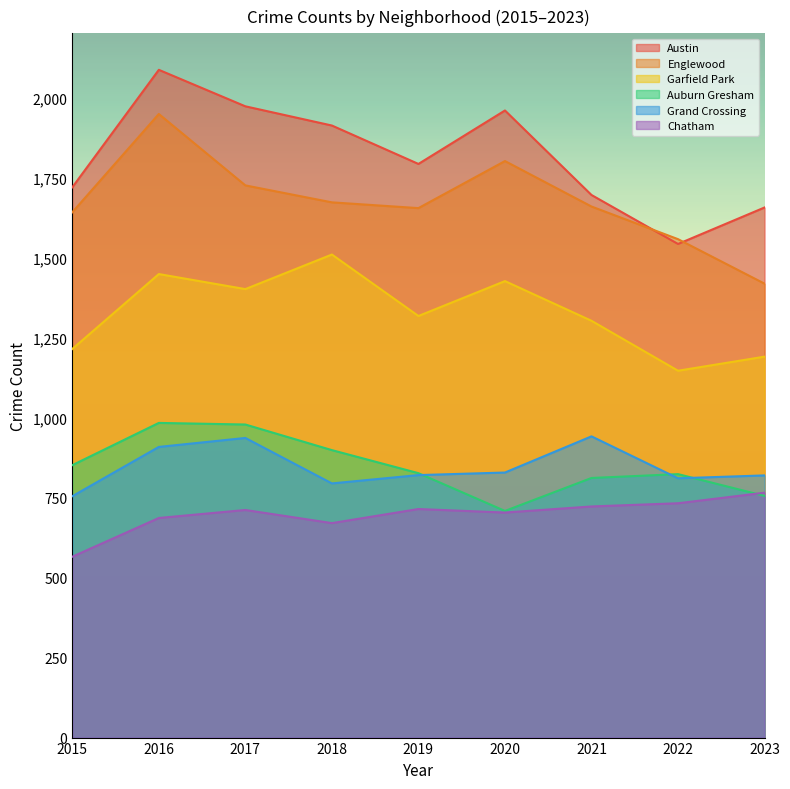

How many values in the Chatham series are below 711?

4